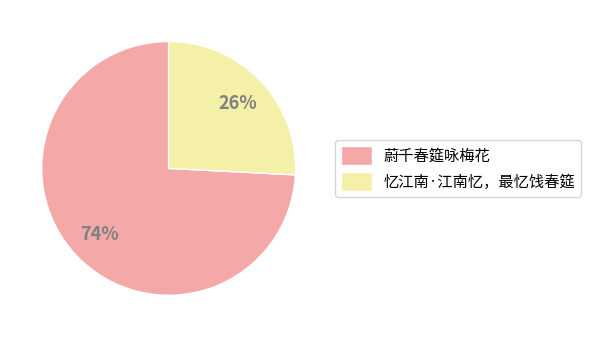

Which category has the biggest portion of the pie?

蔚千春筵咏梅花